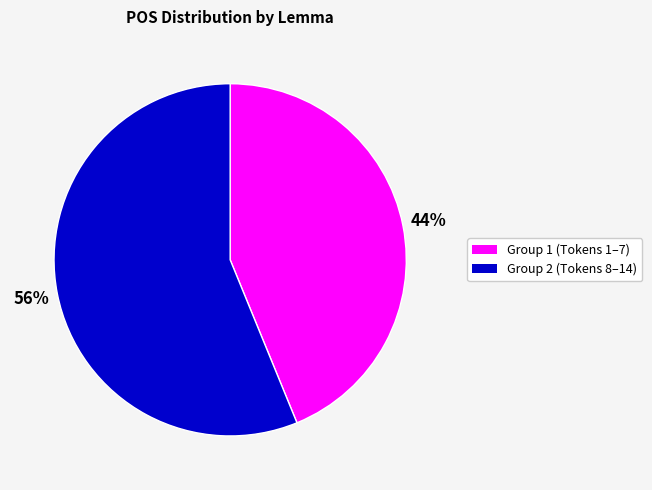

To the nearest percent, what is the average slice percentage?

50%